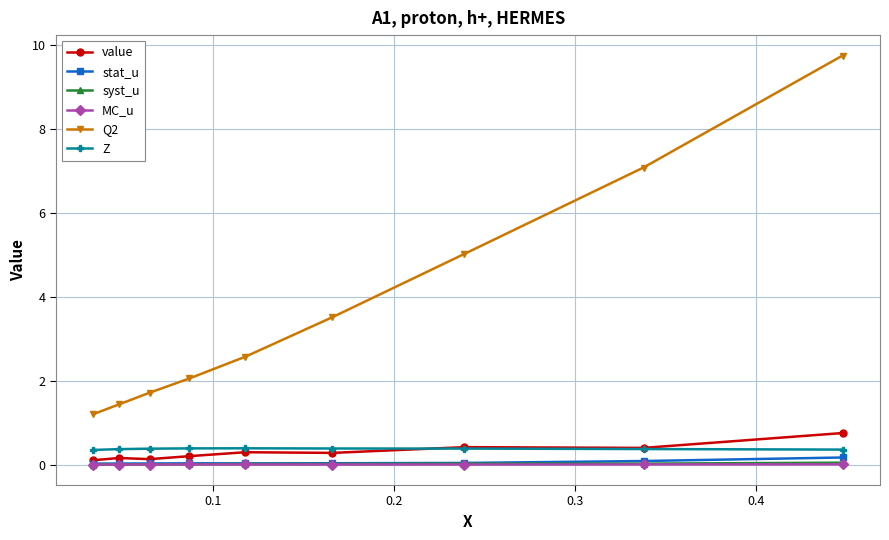

True or false: Q2 has more than 1 interior local peaks.

False